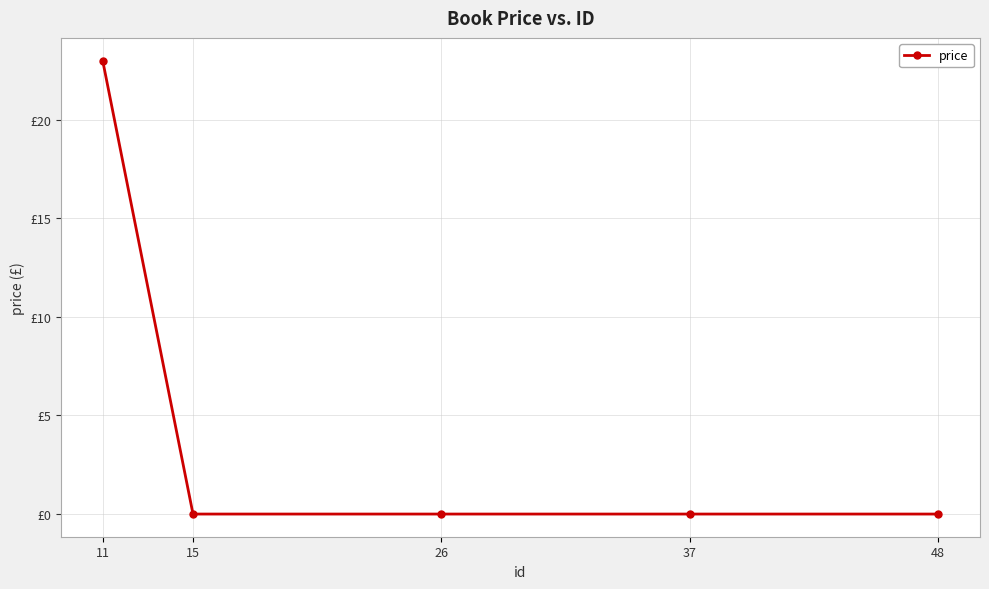

Is it true that the value at 15 is 0?

True